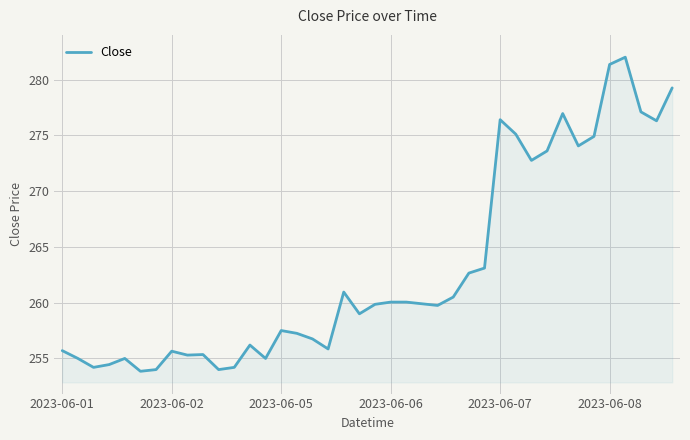

What is the difference between the maximum and minimum values?

28.1